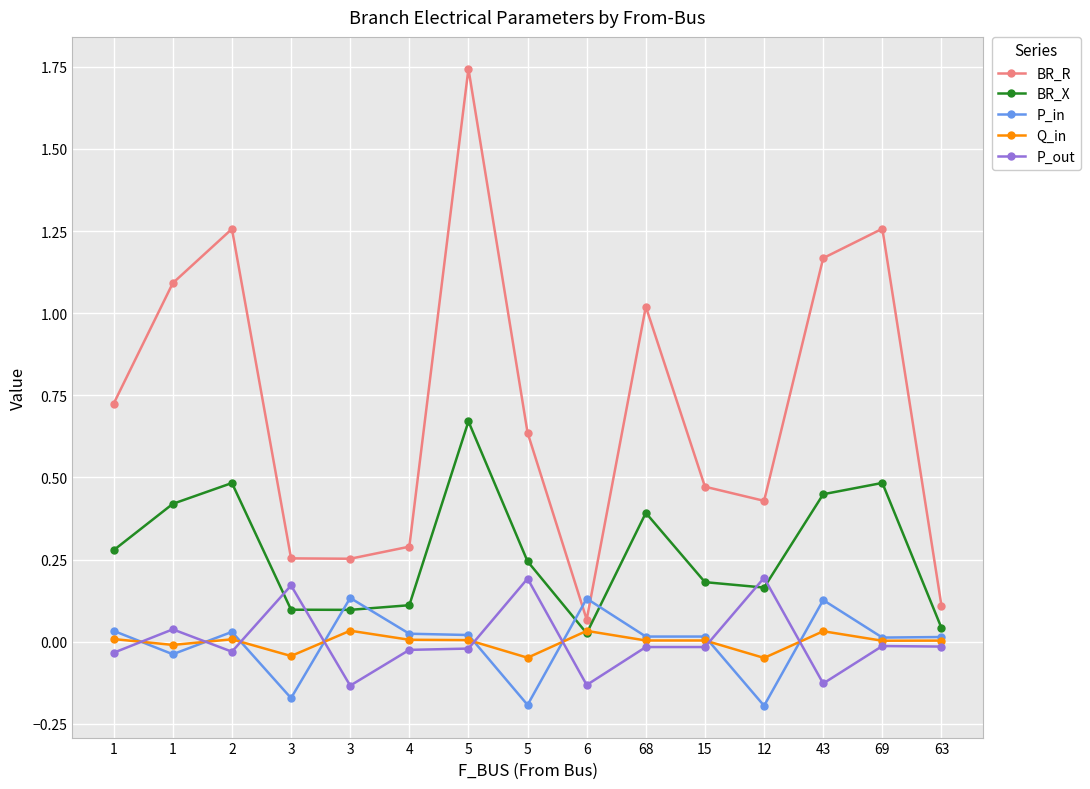

Between which two adjacent categories do BR_X and Q_in first intersect?

5 and 6